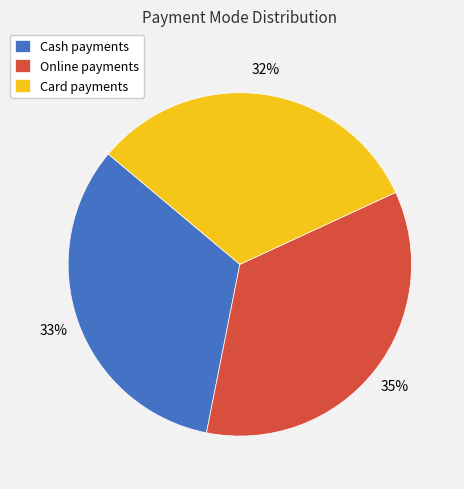

Which has a higher value, Cash payments or Card payments?

Cash payments